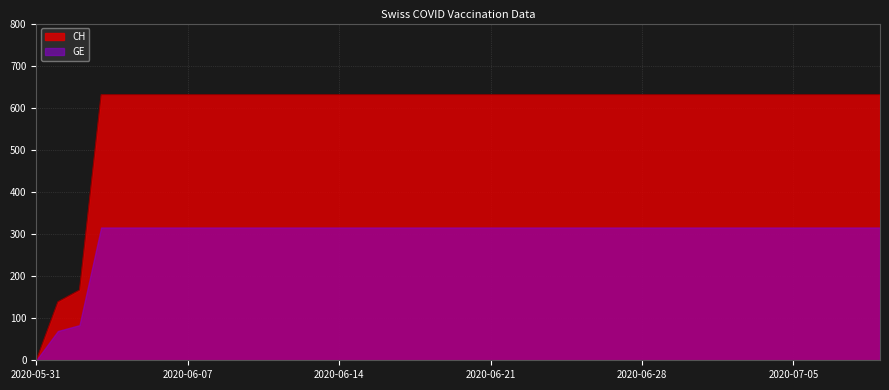

Reading left to right, what are all the values shown in this chart?

2020-05-31=0	2020-06-01=139	2020-06-02=167	2020-06-03=631	2020-06-04=631	2020-06-05=631	2020-06-06=631	2020-06-07=631	2020-06-08=631	2020-06-09=631	2020-06-10=631	2020-06-11=631	2020-06-12=631	2020-06-13=631	2020-06-14=631	2020-06-15=631	2020-06-16=631	2020-06-17=631	2020-06-18=631	2020-06-19=631	2020-06-20=631	2020-06-21=631	2020-06-22=631	2020-06-23=631	2020-06-24=631	2020-06-25=631	2020-06-26=631	2020-06-27=631	2020-06-28=631	2020-06-29=631	2020-06-30=631	2020-07-01=631	2020-07-02=631	2020-07-03=631	2020-07-04=631	2020-07-05=631	2020-07-06=631	2020-07-07=631	2020-07-08=631	2020-07-09=631